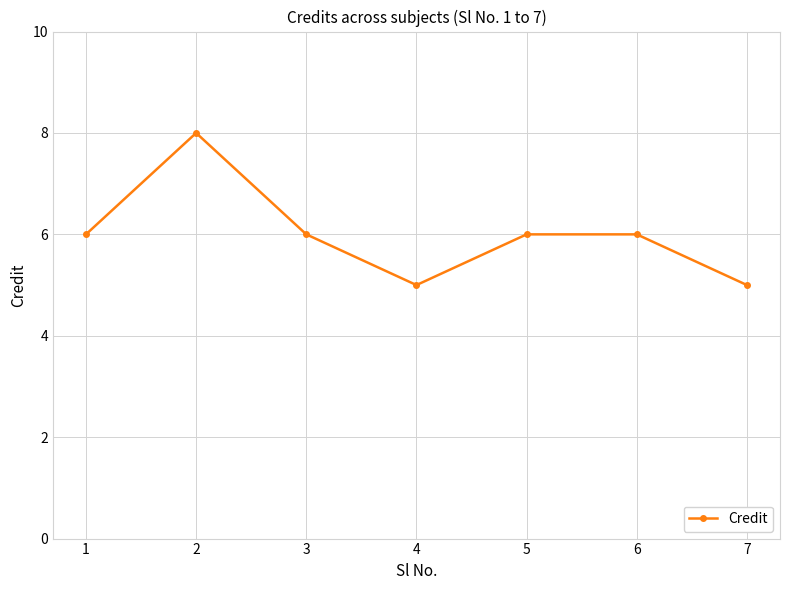

How many values are between 5 and 6?

6